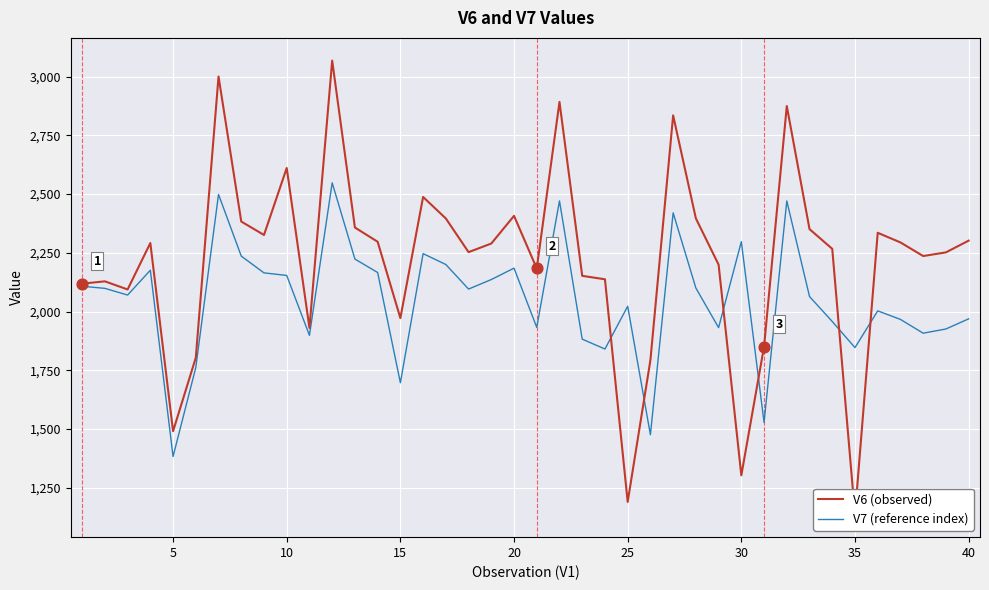

Is the value of V6 (observed) at 23 greater than the value of V7 (reference index) at 23?

Yes